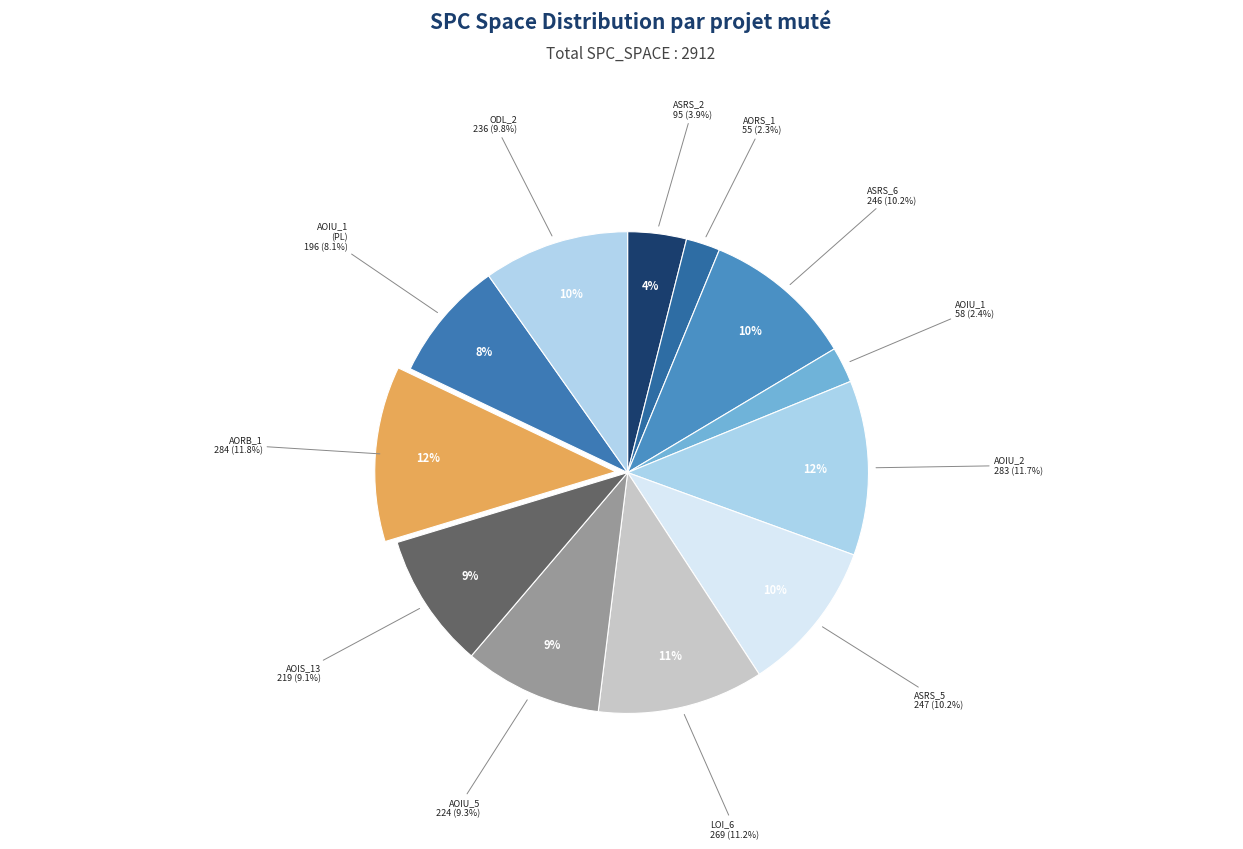

To the nearest percent, what is the difference between the largest and smallest slice percentages?

9%